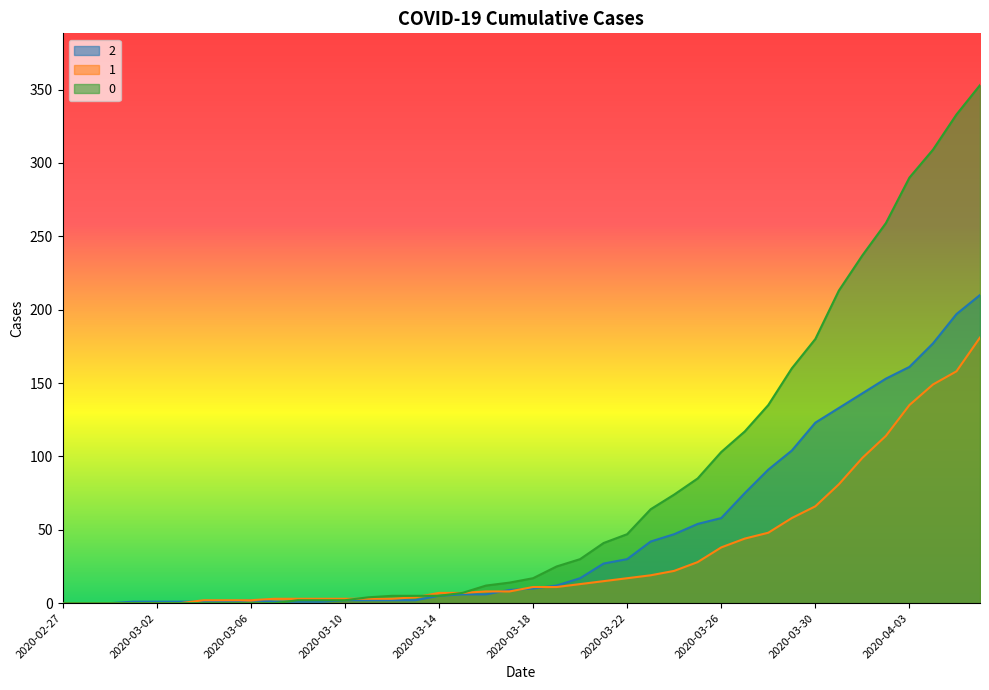

Is the value of 2 at 2020-04-01 greater than the value of 1 at 2020-02-27?

Yes